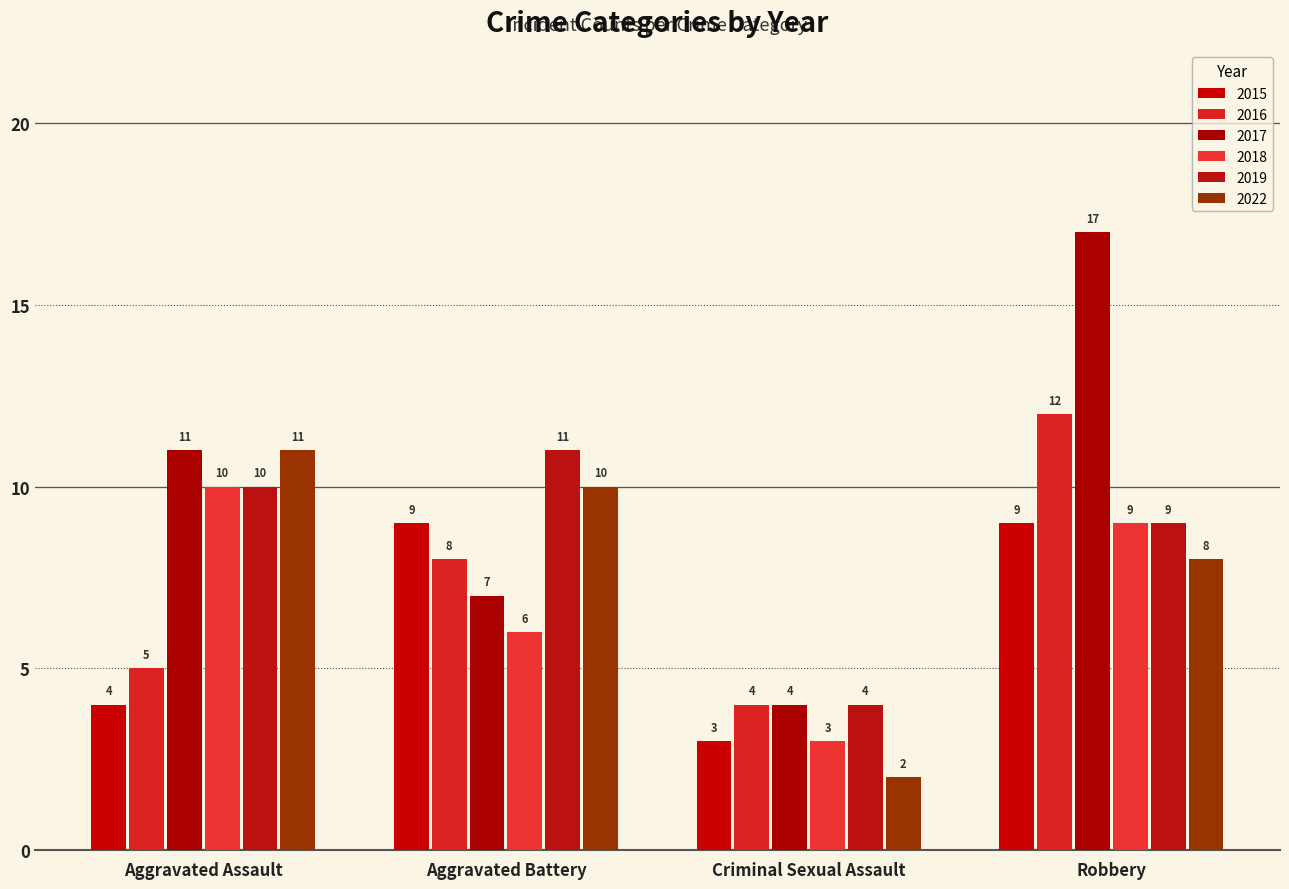

What is the sum of the 2019 values at Robbery and Criminal Sexual Assault?

13